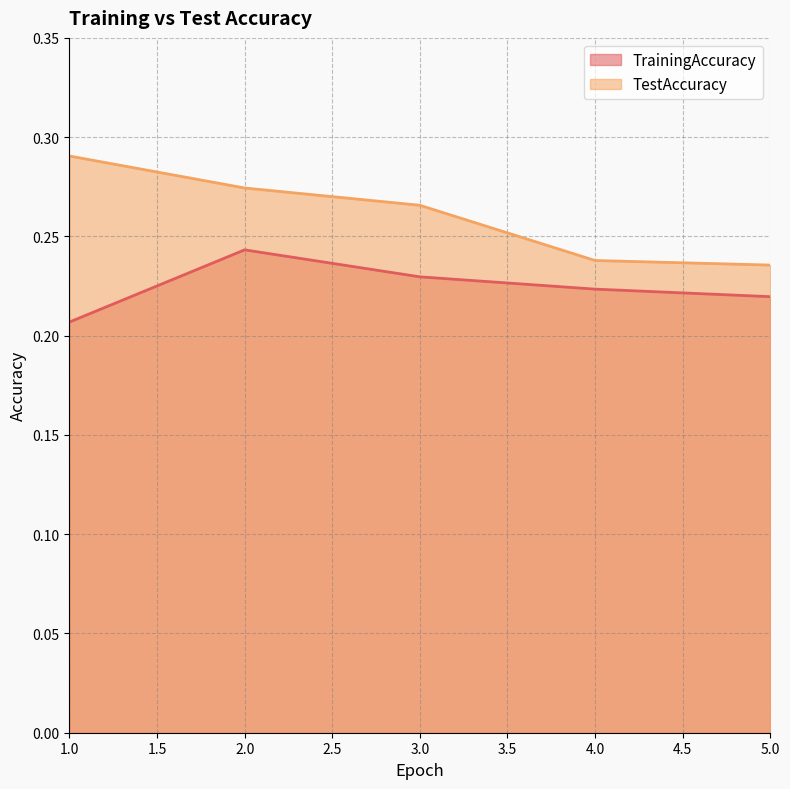

How many categories are shown in the chart?

5